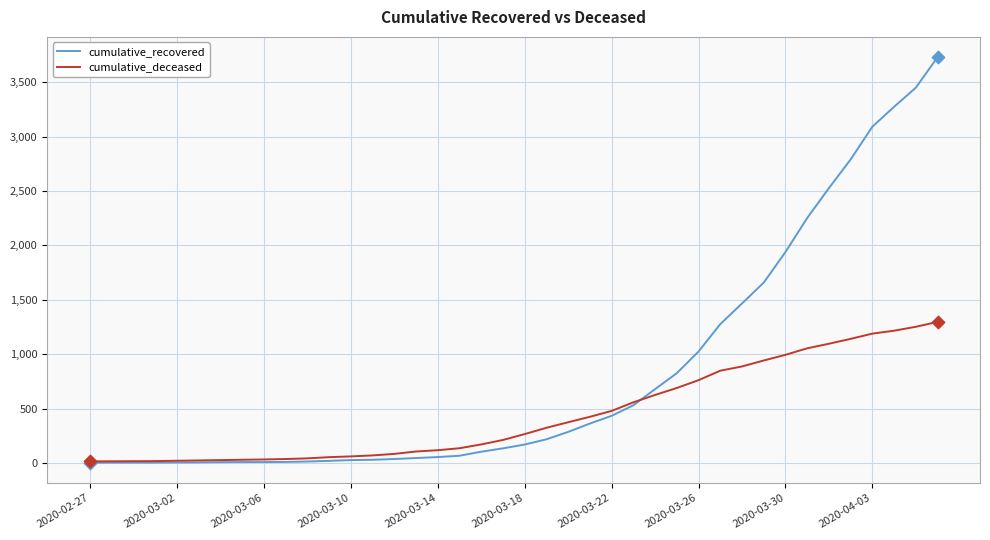

List the series in order of their peak value, lowest first.

cumulative_deceased, cumulative_recovered